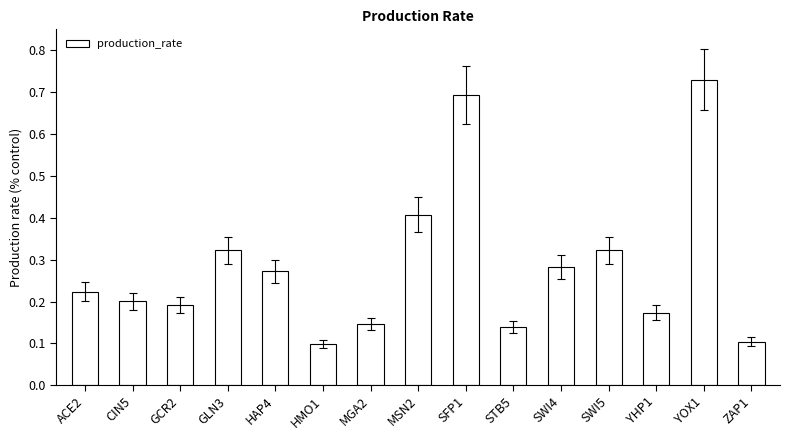

Is it true that the value at STB5 is 0.1?

True